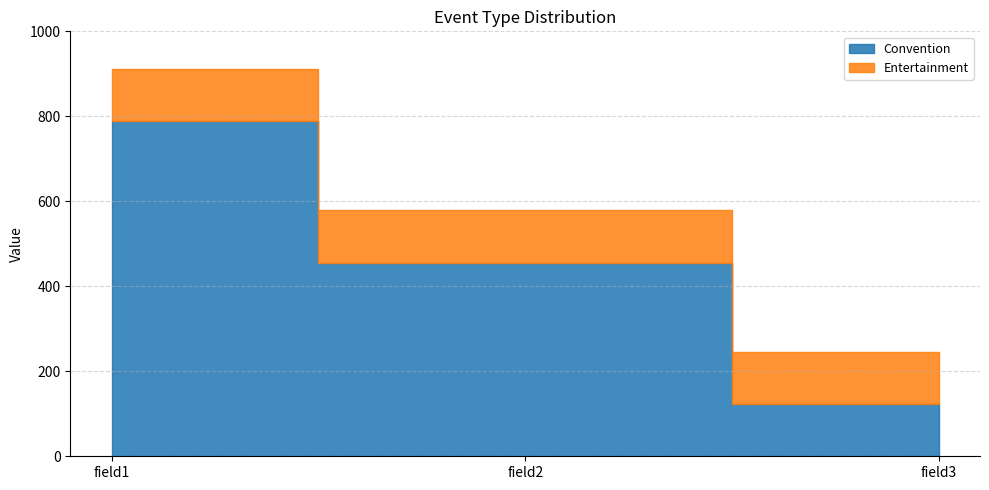

The Convention series shows 281 at field1. True or false?

False